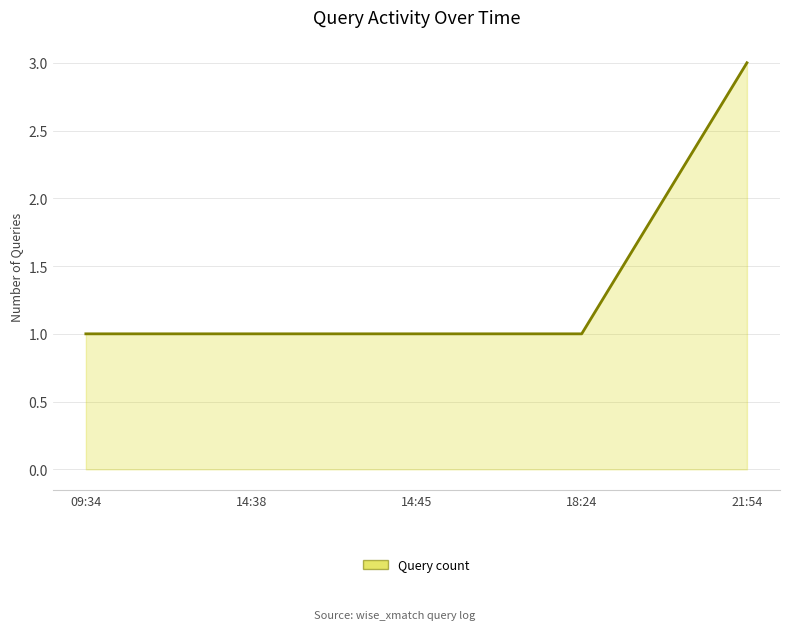

True or false: there are more than 1 points higher than both neighbors.

False